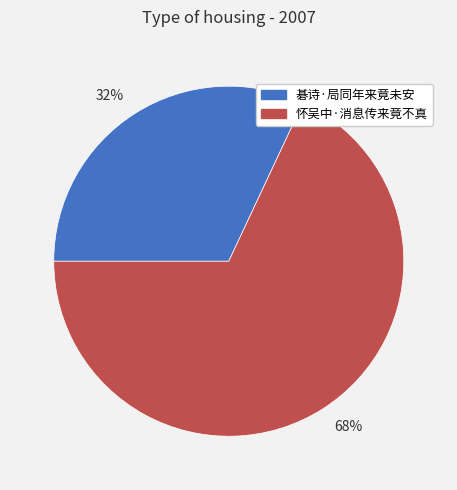

Rank the categories by value from lowest to highest.

碁诗·局同年来竟未安, 怀吴中·消息传来竟不真